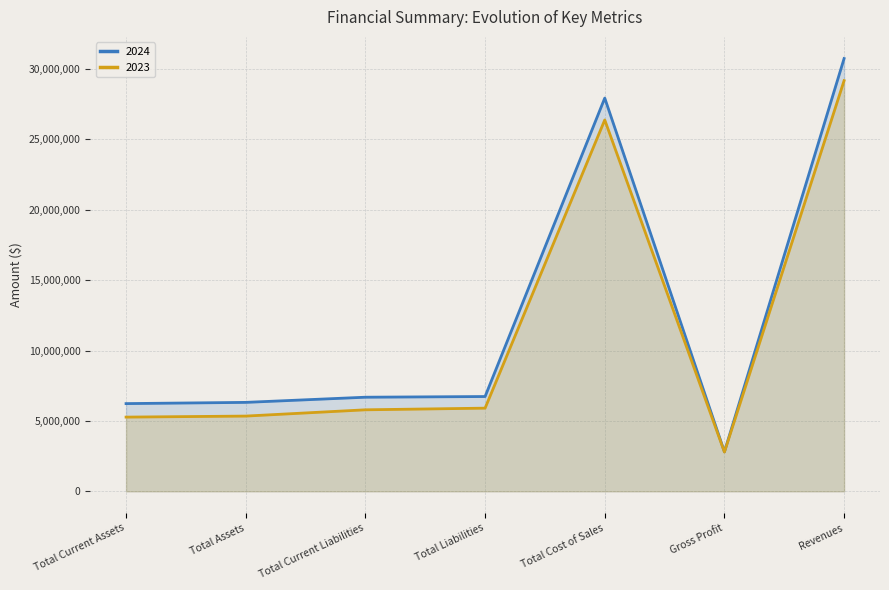

How many series are shown in this chart?

2